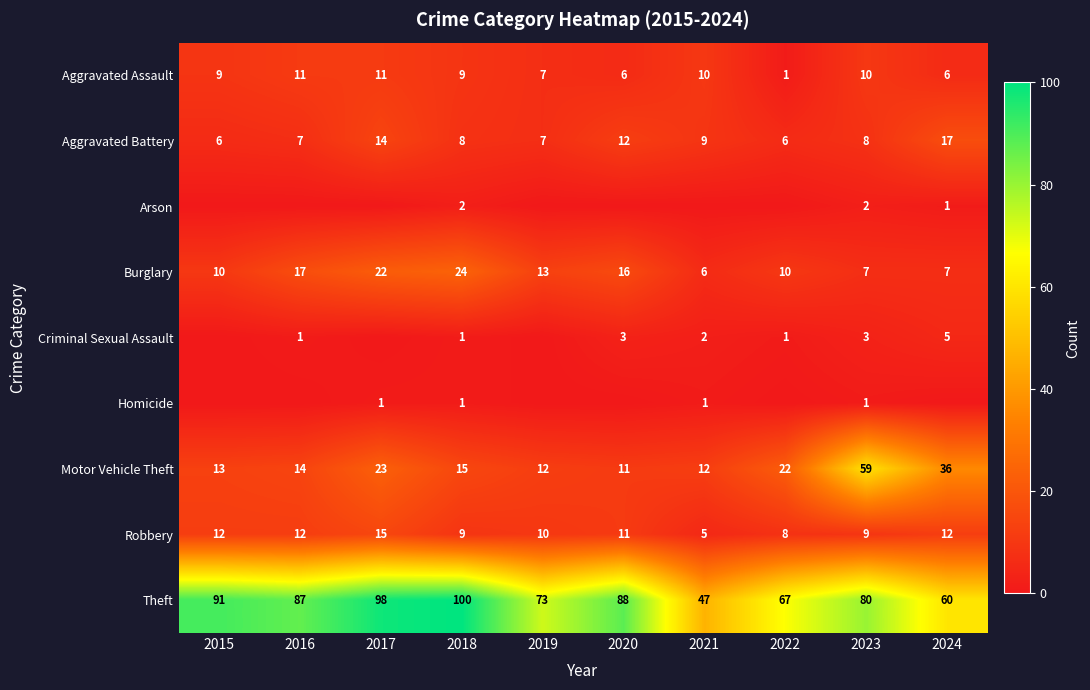

Count the Robbery values in the range 9 to 12.

7